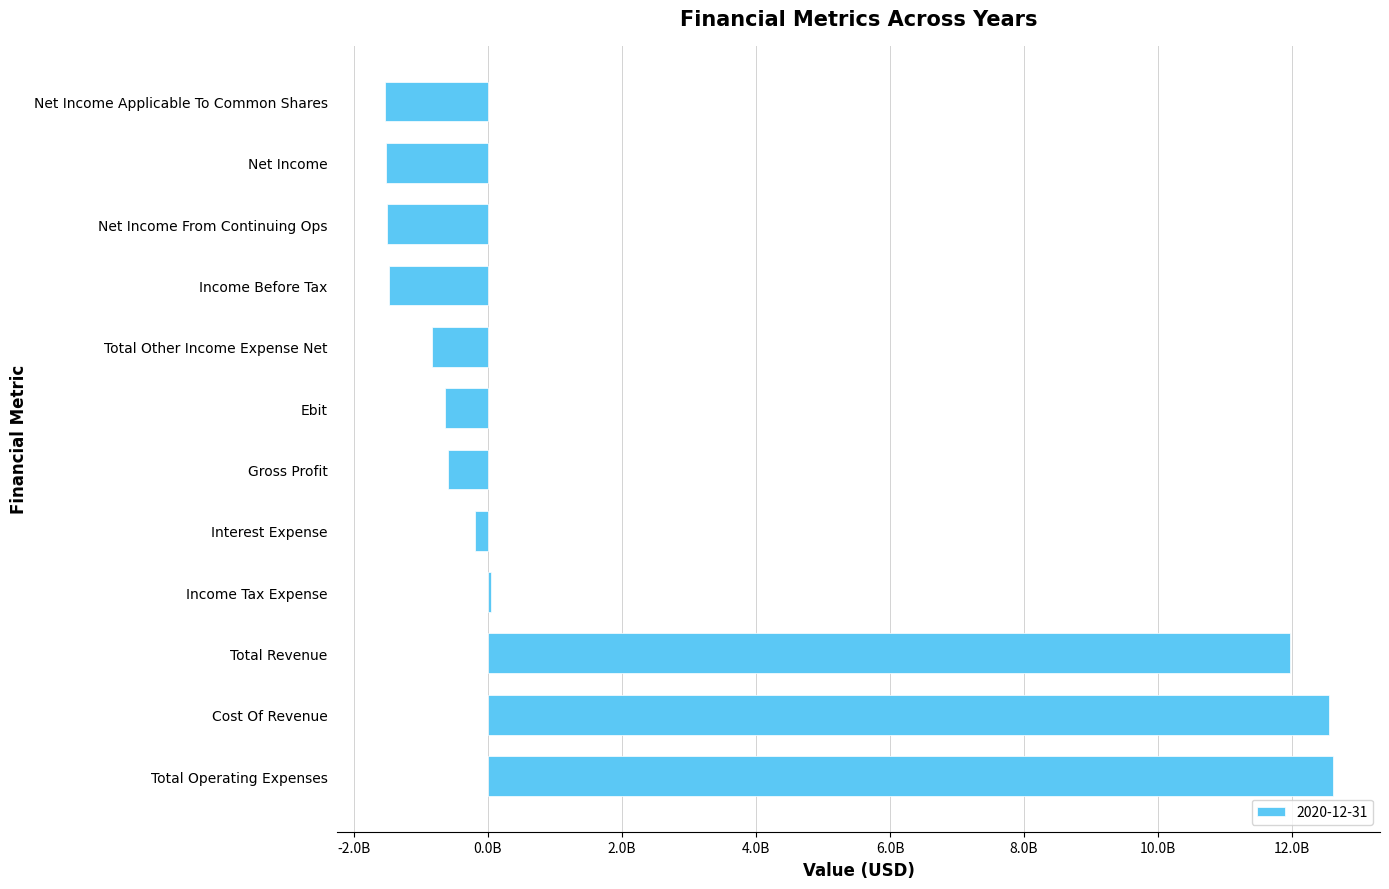

Are the bars horizontal?

Yes